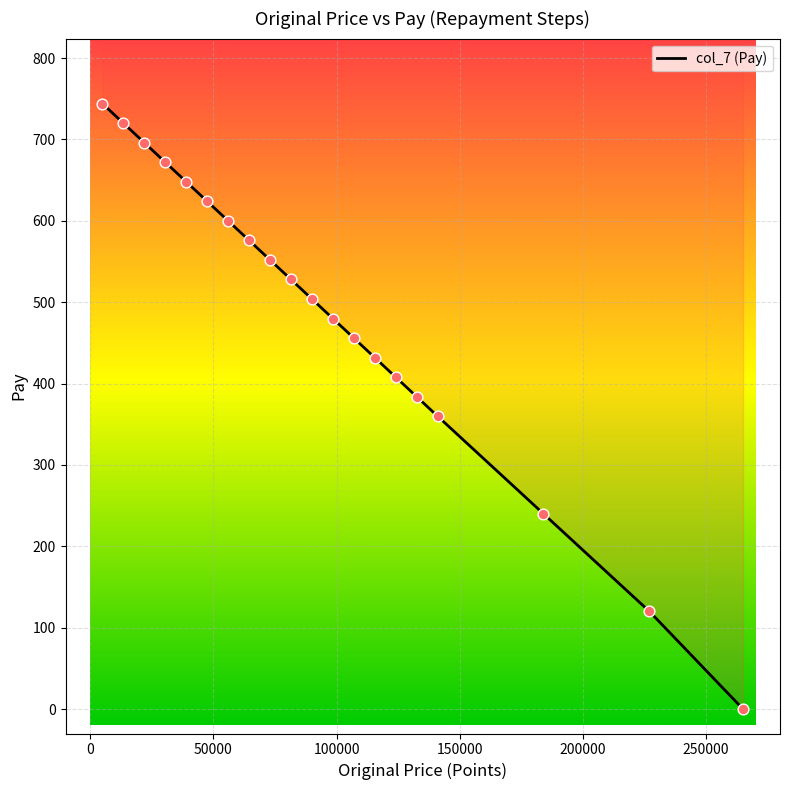

Approximately how many times larger is the value at 73000 compared to 124000?

1.4